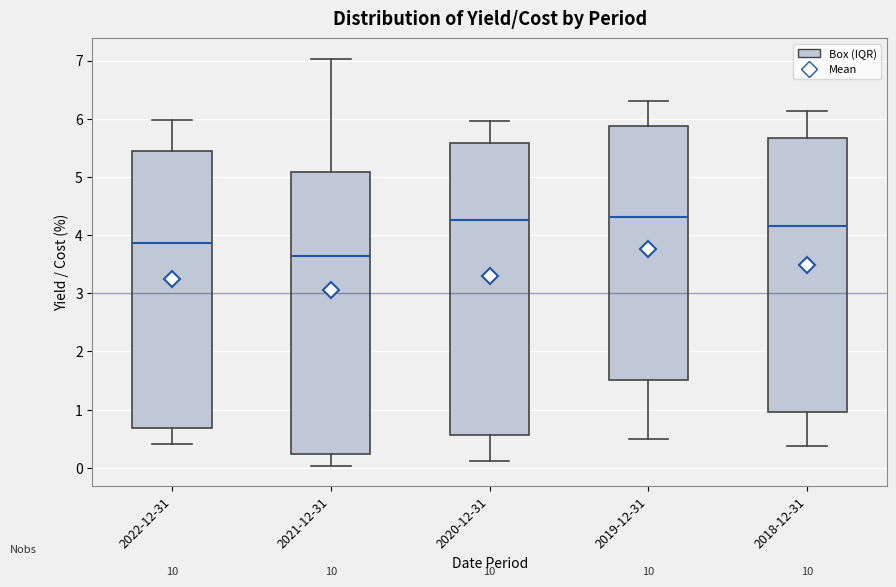

Which box has the lowest median line?

2021-12-31